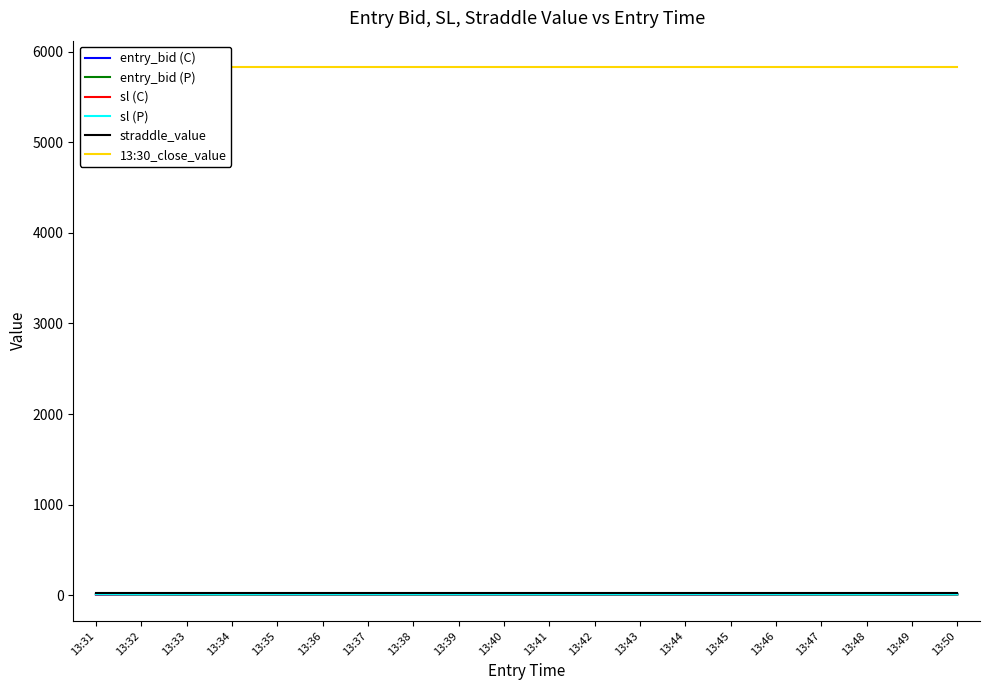

Rank the series at 13:37 from highest to lowest value.

13:30_close_value, straddle_value, sl (P), sl (C), entry_bid (P), entry_bid (C)